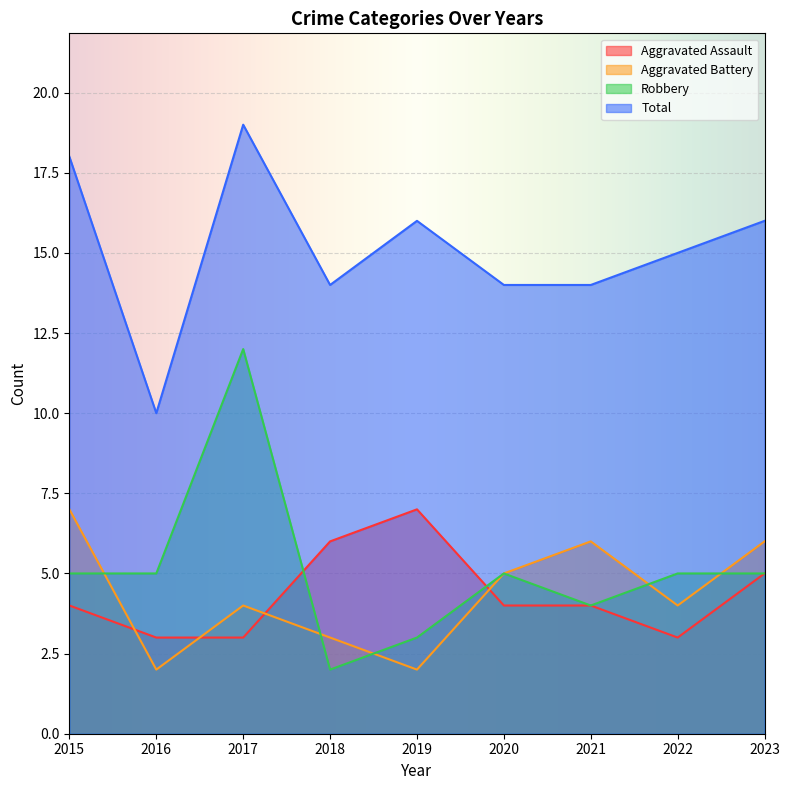

What is the sum of the Aggravated Assault values at 2017 and 2023?

8